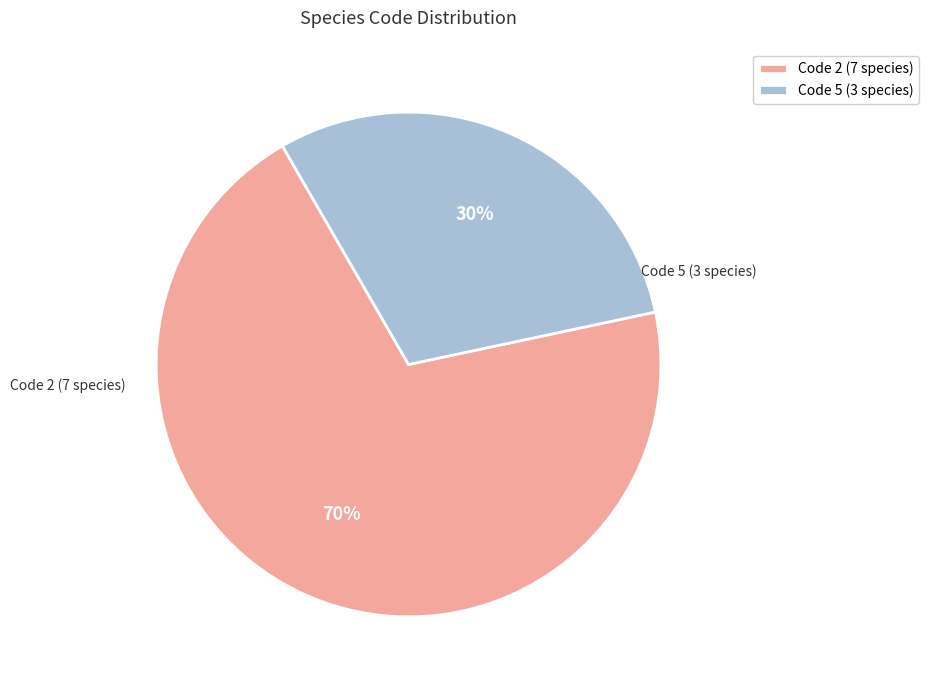

Is it true that Code 5 (3 species) is 19% of the pie?

False